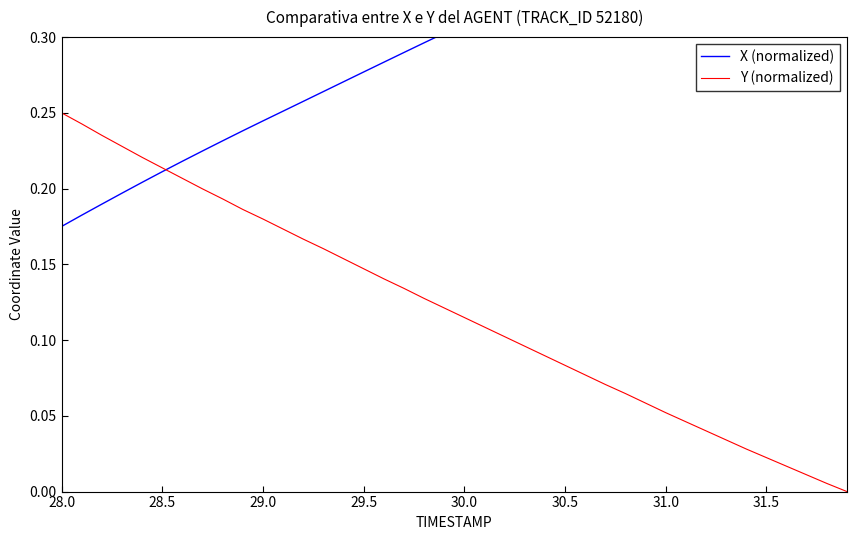

What are all the series names shown in the legend?

X (normalized), Y (normalized)